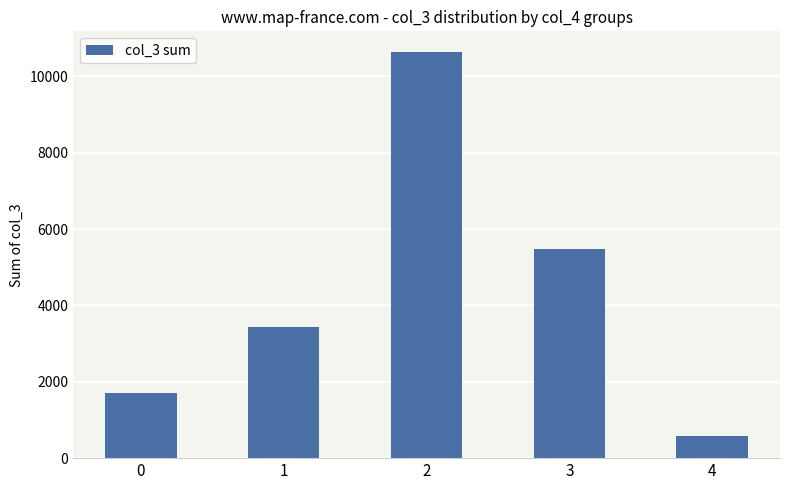

How many series are shown in this chart?

1